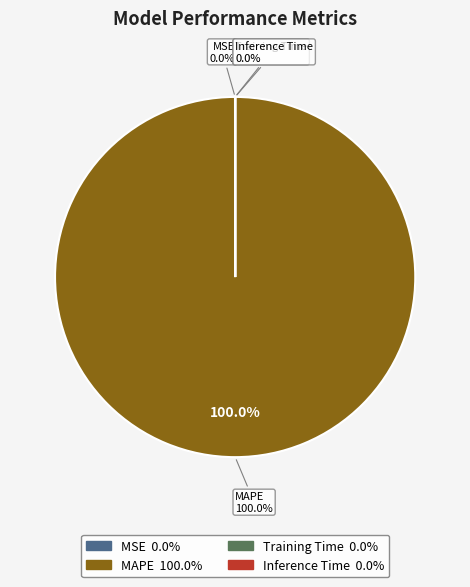

Is it true that MSE is 0% of the pie?

True